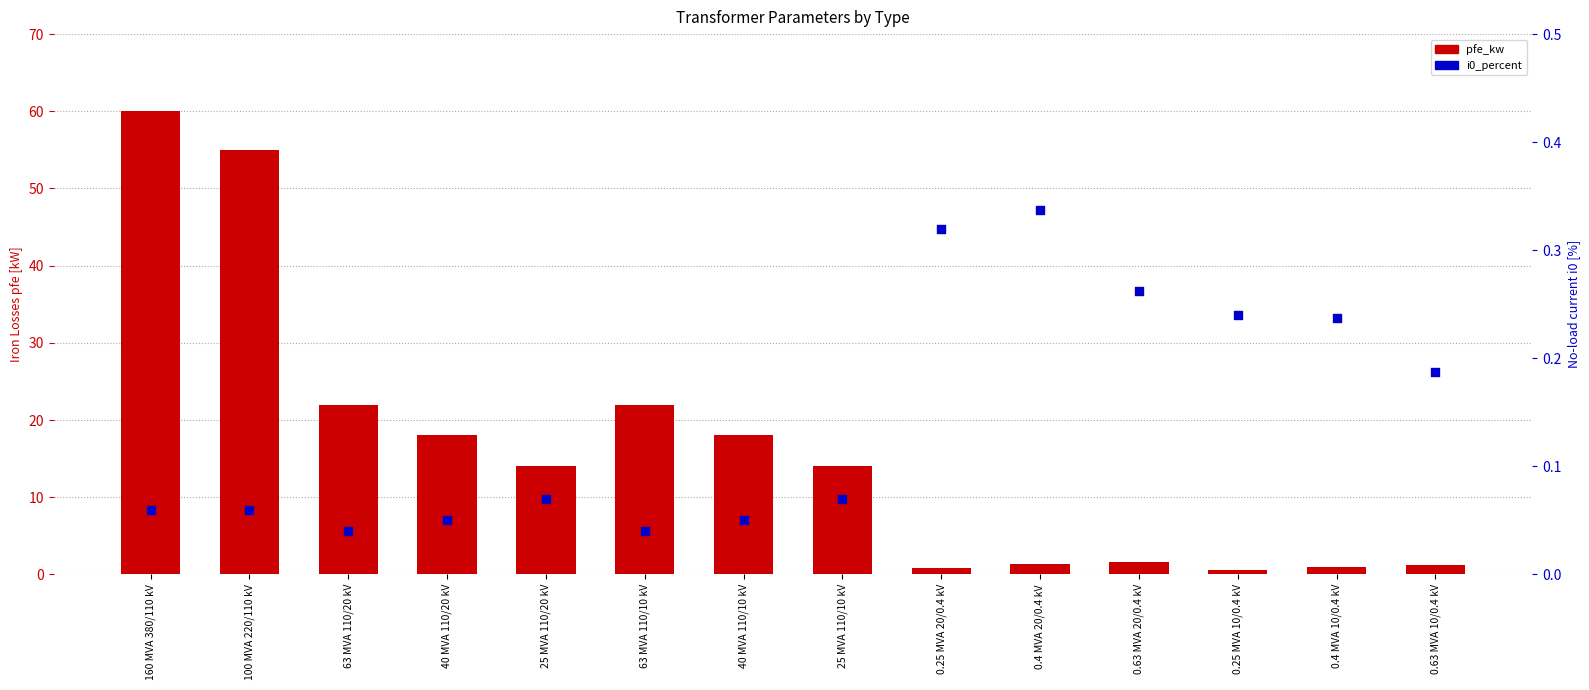

Is the value of pfe_kw at 25 MVA 110/20 kV greater than the value of i0_percent at 63 MVA 110/20 kV?

Yes